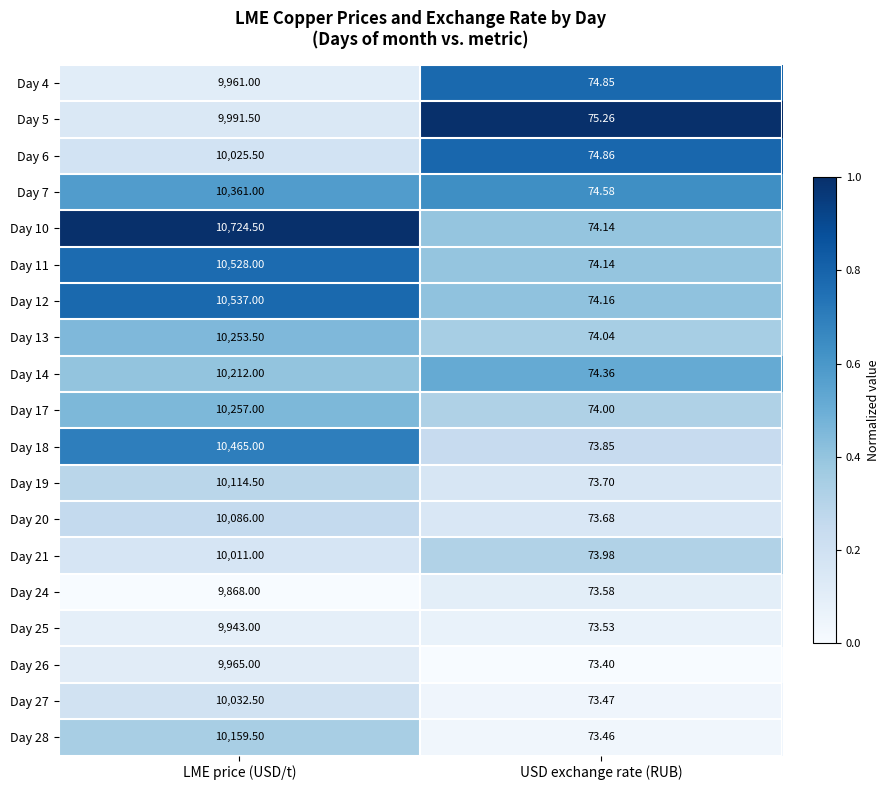

What is the maximum value shown in the chart?

10724.5